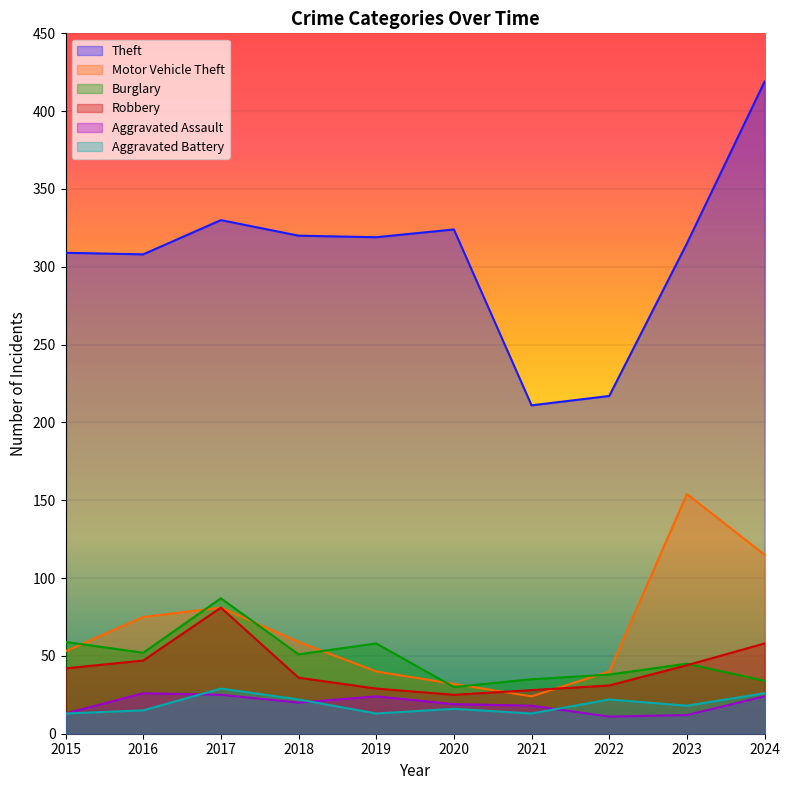

Which series has the largest total across all categories?

Theft